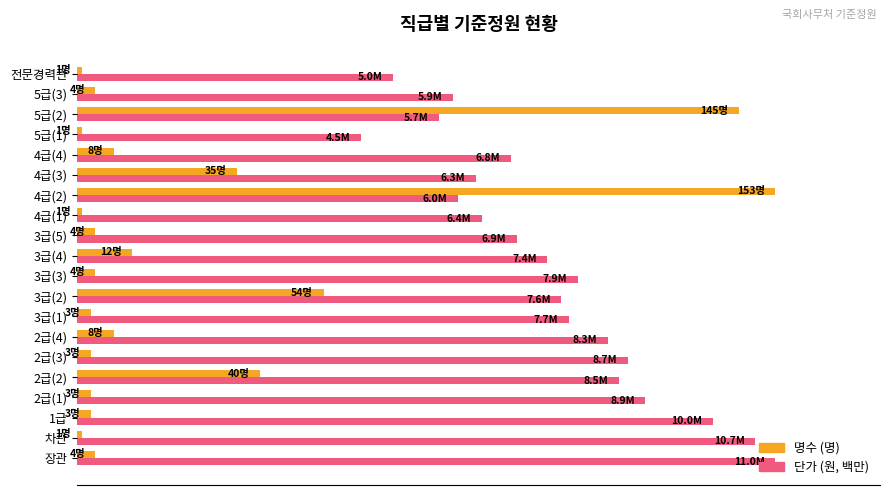

What are all the series names shown in the legend?

명수 (명), 단가 (원, 백만)